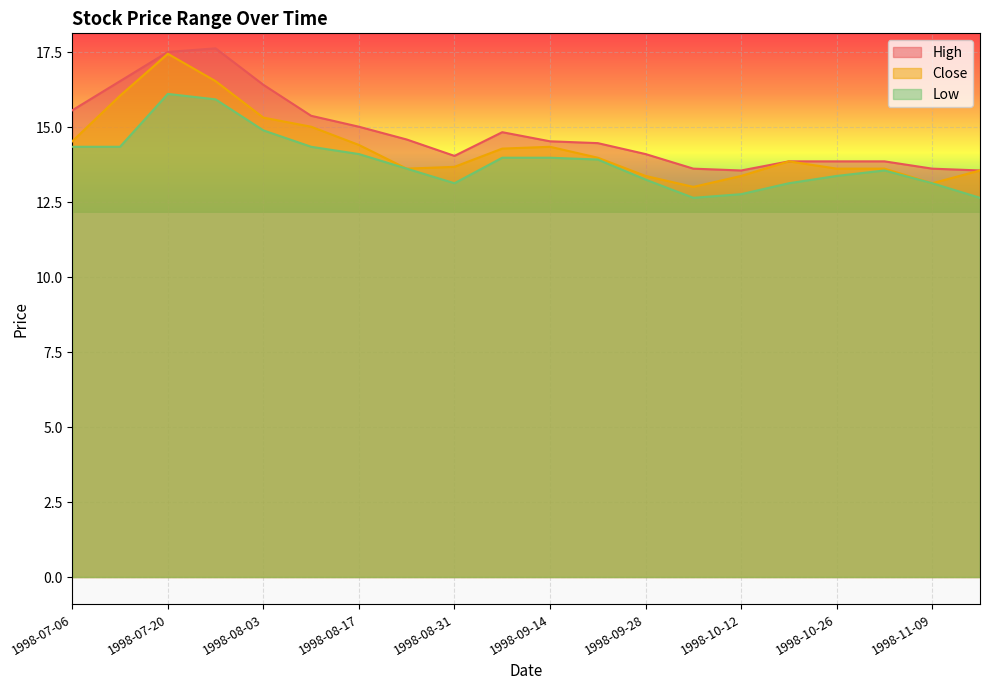

True or false: Low has a value of 14.3 at 1998-07-06.

True